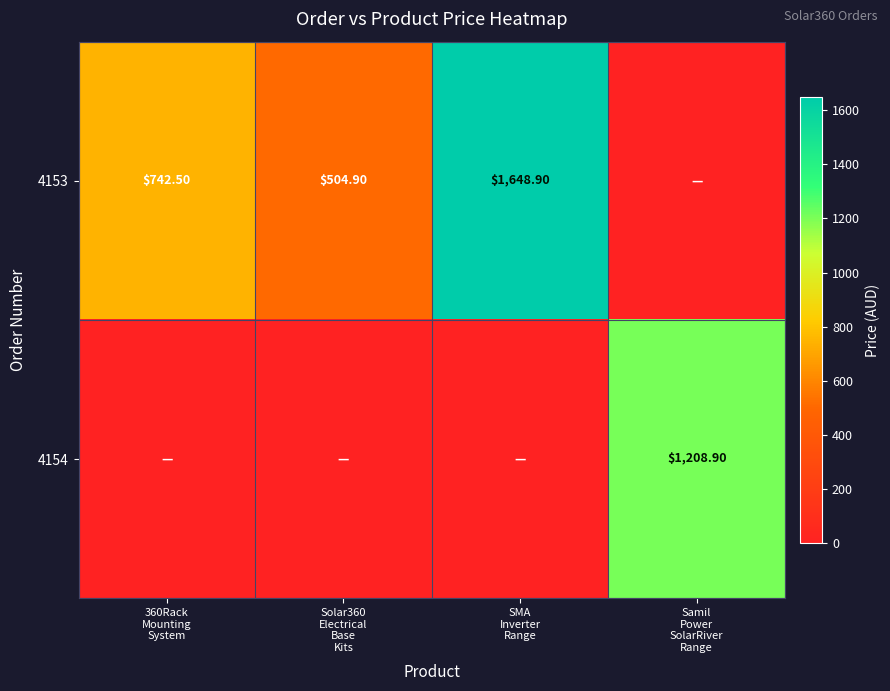

Count the number of data series in this chart.

2